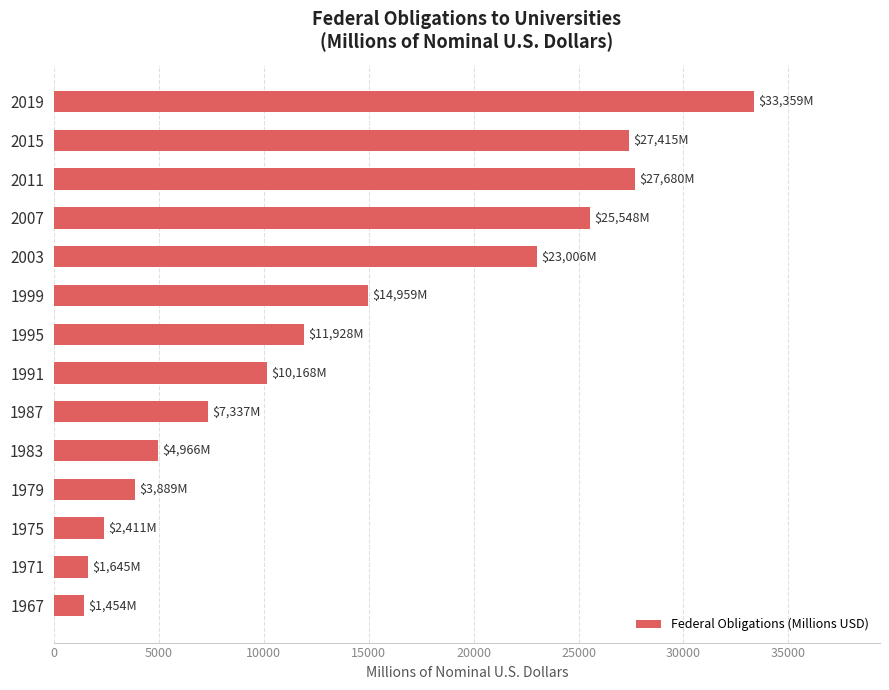

What is the difference between the maximum and minimum values?

31904.9